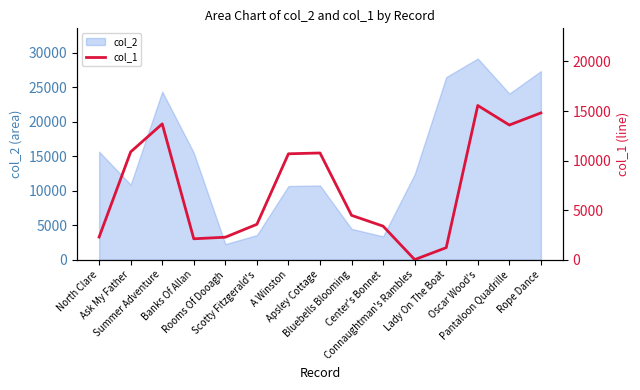

What position from the left is Ask My Father?

2